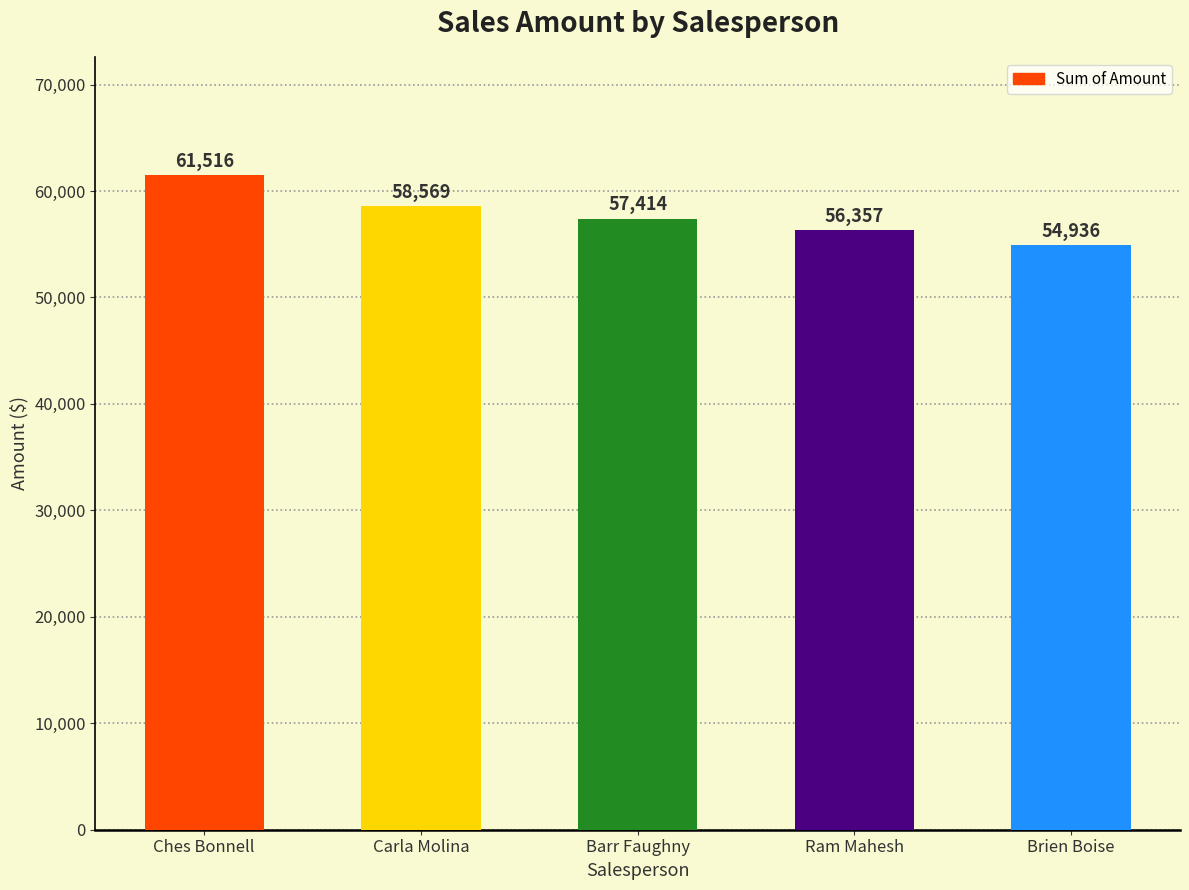

Read the value at Brien Boise, to the nearest 50.

54950